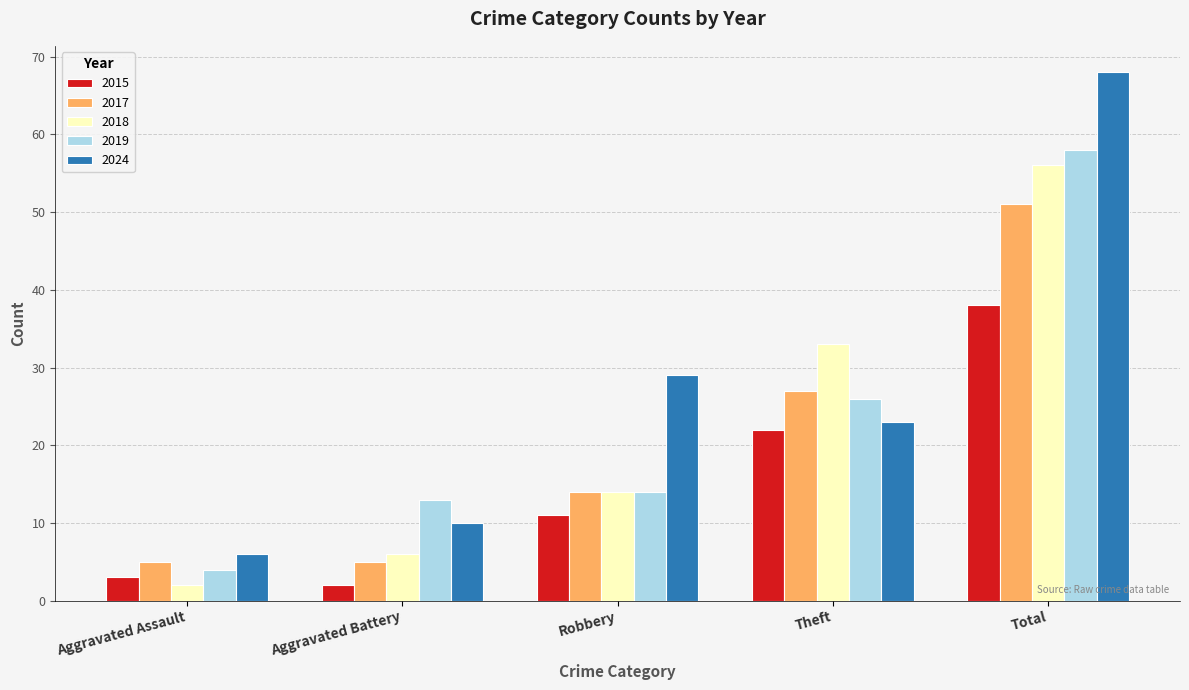

Reading right to left, extract all data points from this chart.

2015: 38	22	11	2	3
2017: 51	27	14	5	5
2018: 56	33	14	6	2
2019: 58	26	14	13	4
2024: 68	23	29	10	6